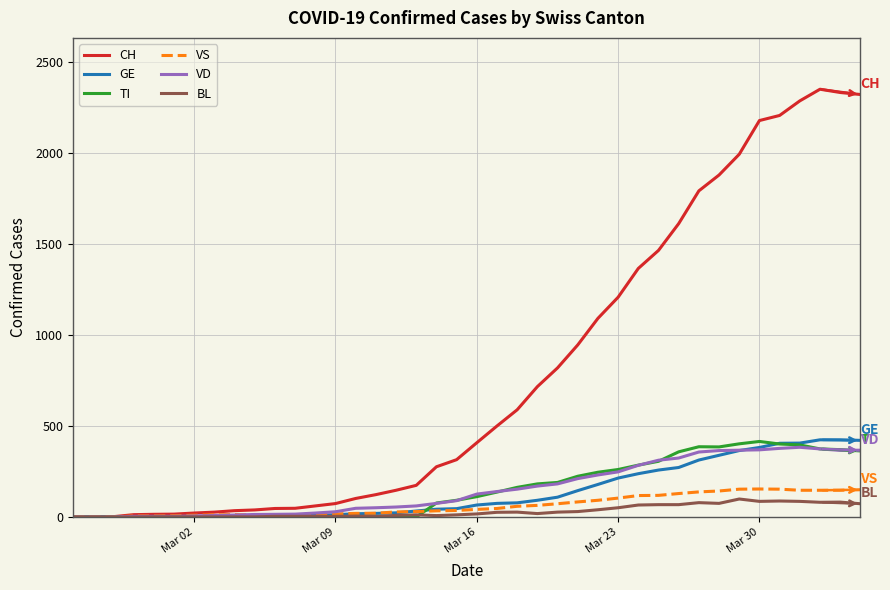

What is the maximum value shown in the chart?

2349